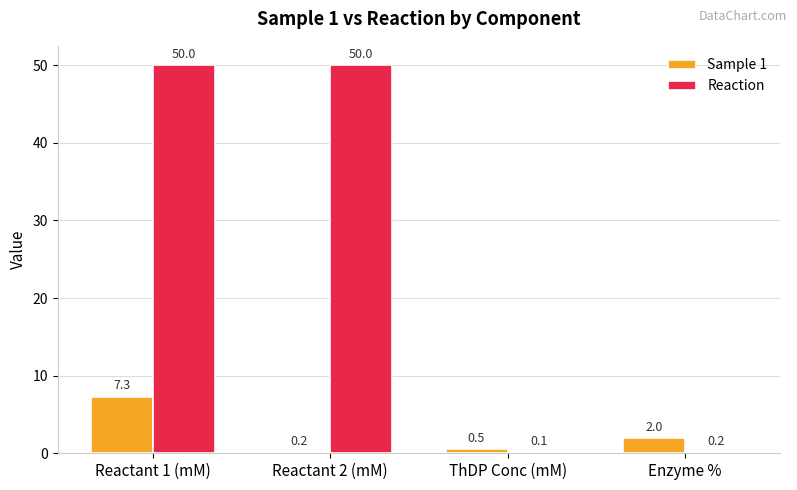

Which series has the largest range (max minus min)?

Reaction